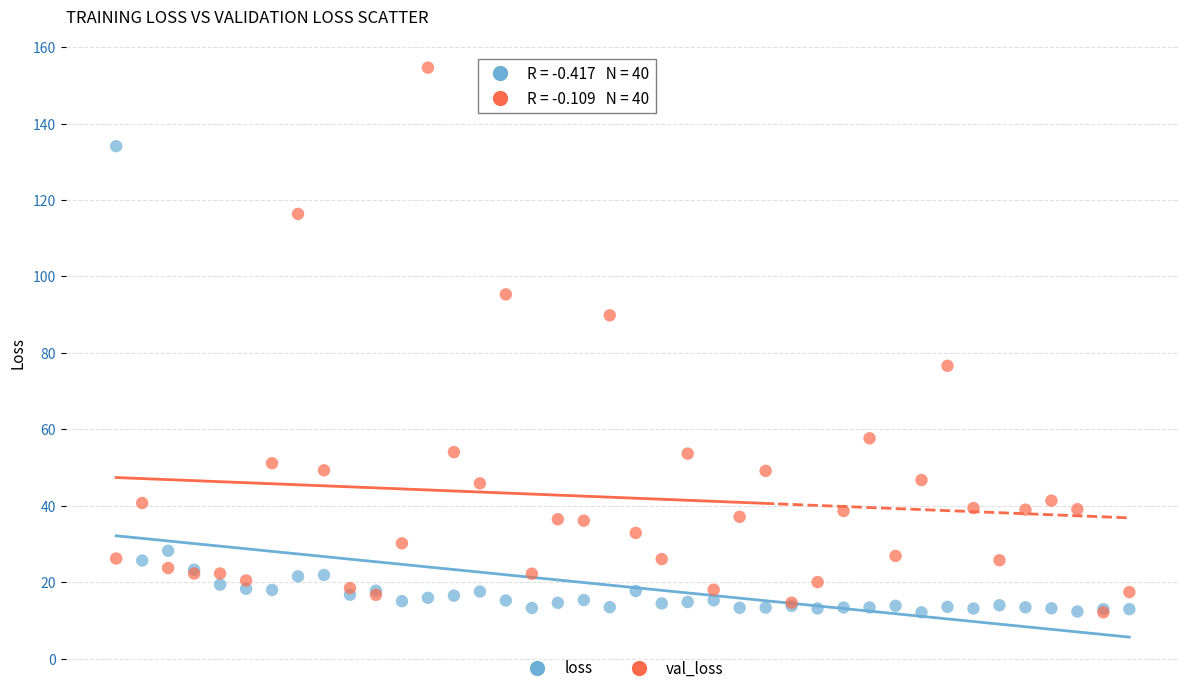

In the loss series, what Y value is closest to 73?

28.2